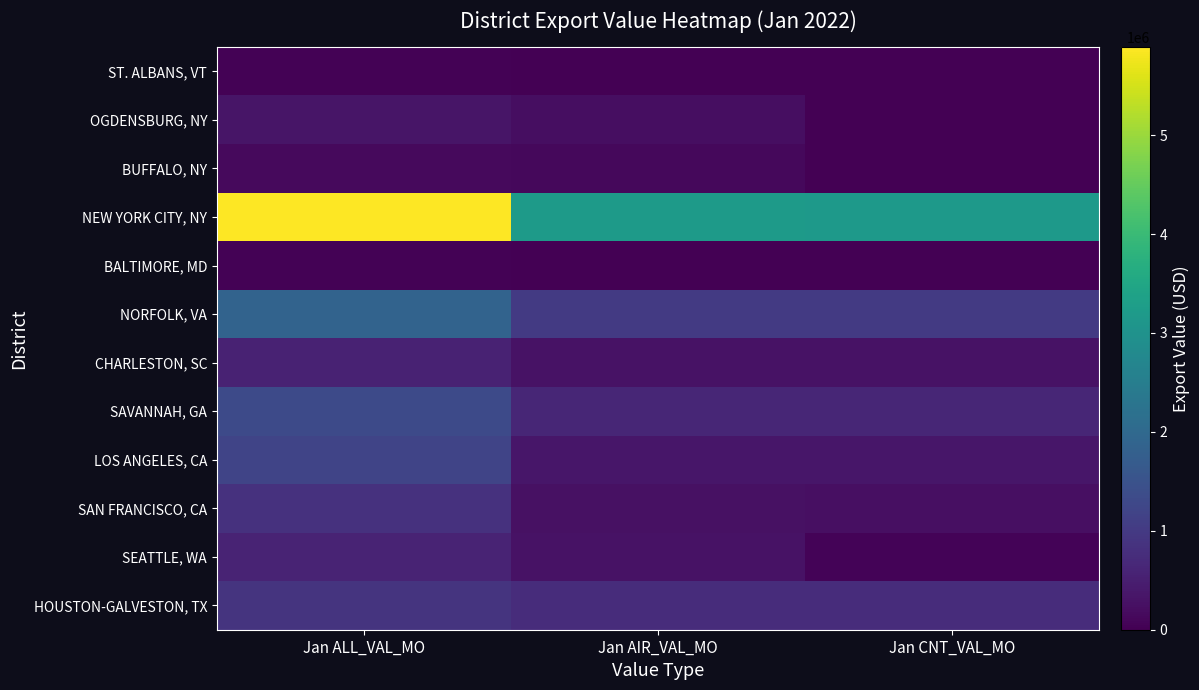

What is the total value across all series at Jan ALL_VAL_MO?

13744261